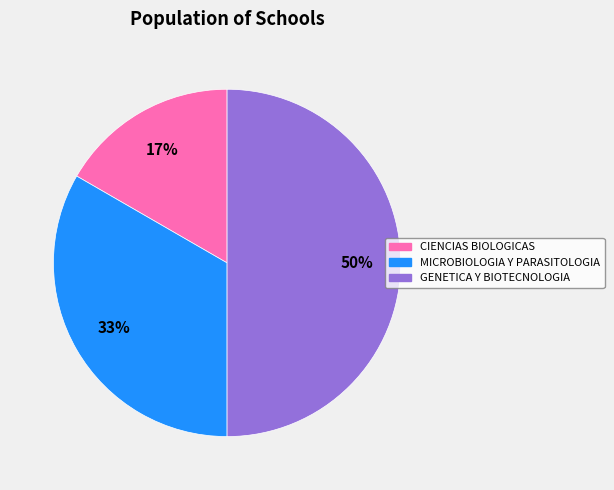

To the nearest percent, what portion does CIENCIAS BIOLOGICAS represent?

17%